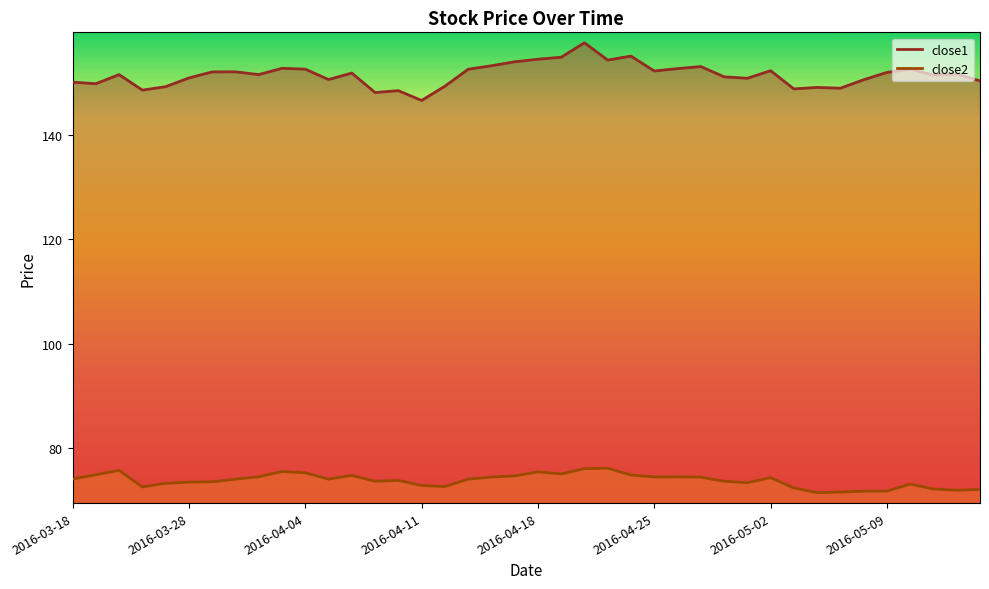

Which series has the largest total across all categories?

close1